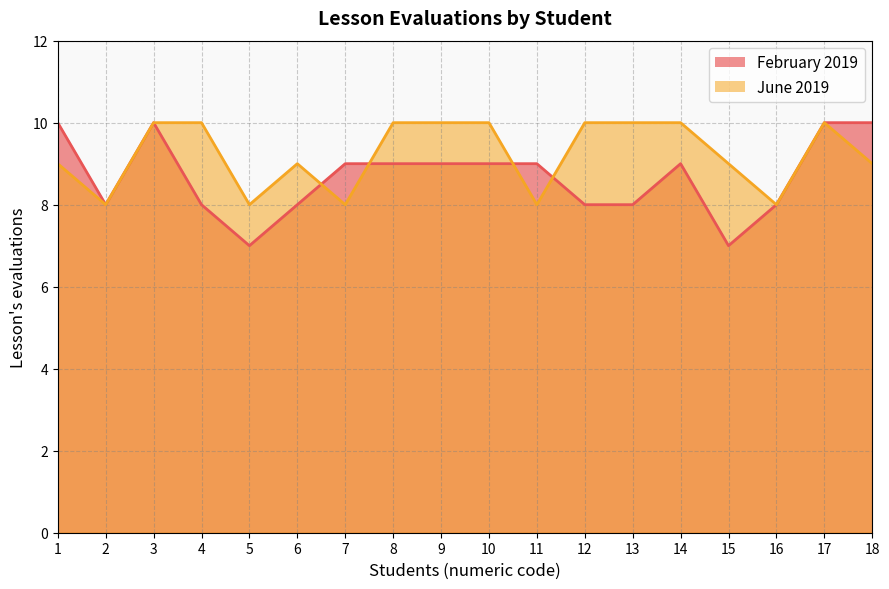

Which series changed the most between 2 and 10?

June 2019